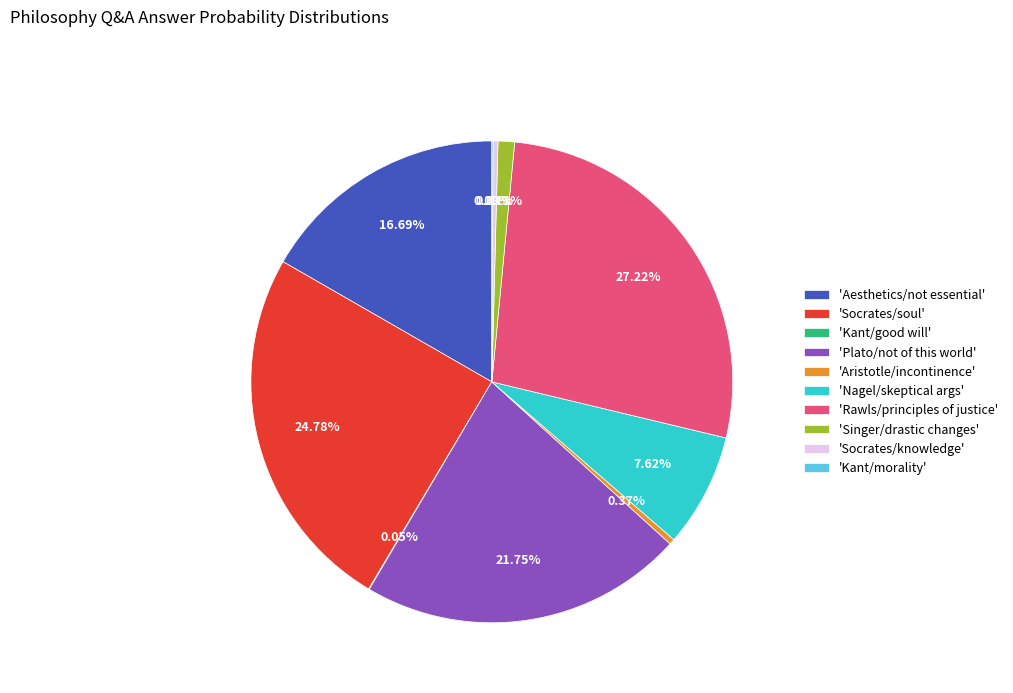

Is the sum of 'Aesthetics/not essential' and 'Rawls/principles of justice' greater than half?

No